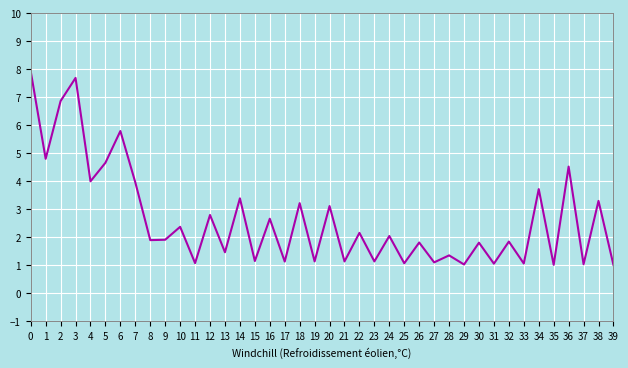

How many lines are shown in the chart?

7